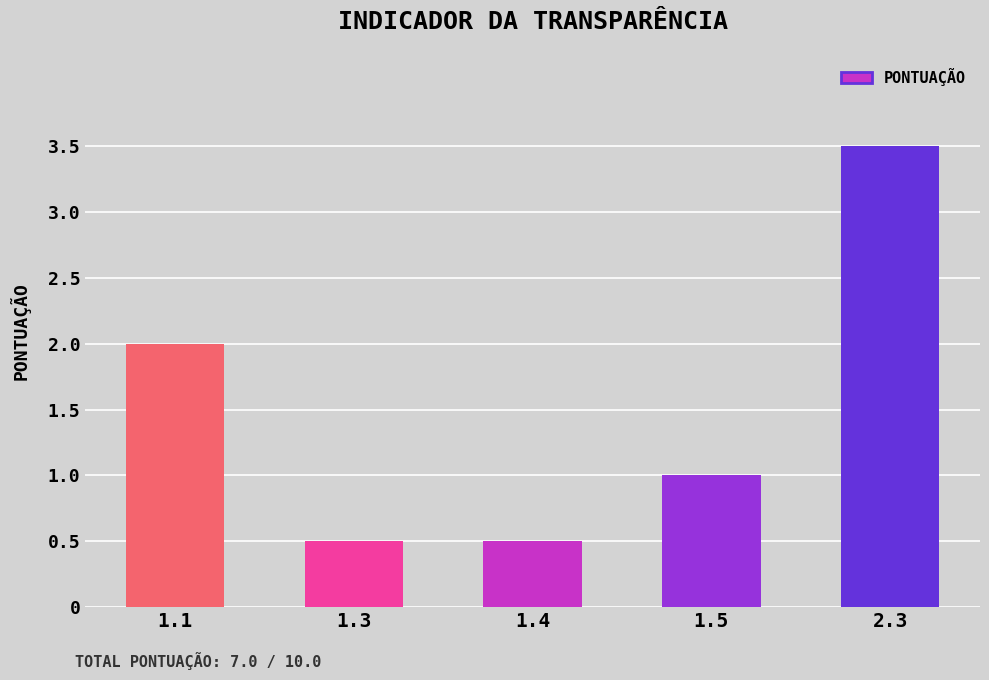

Reading right to left, list all the values displayed in this chart.

3.5	1.0	0.5	0.5	2.0